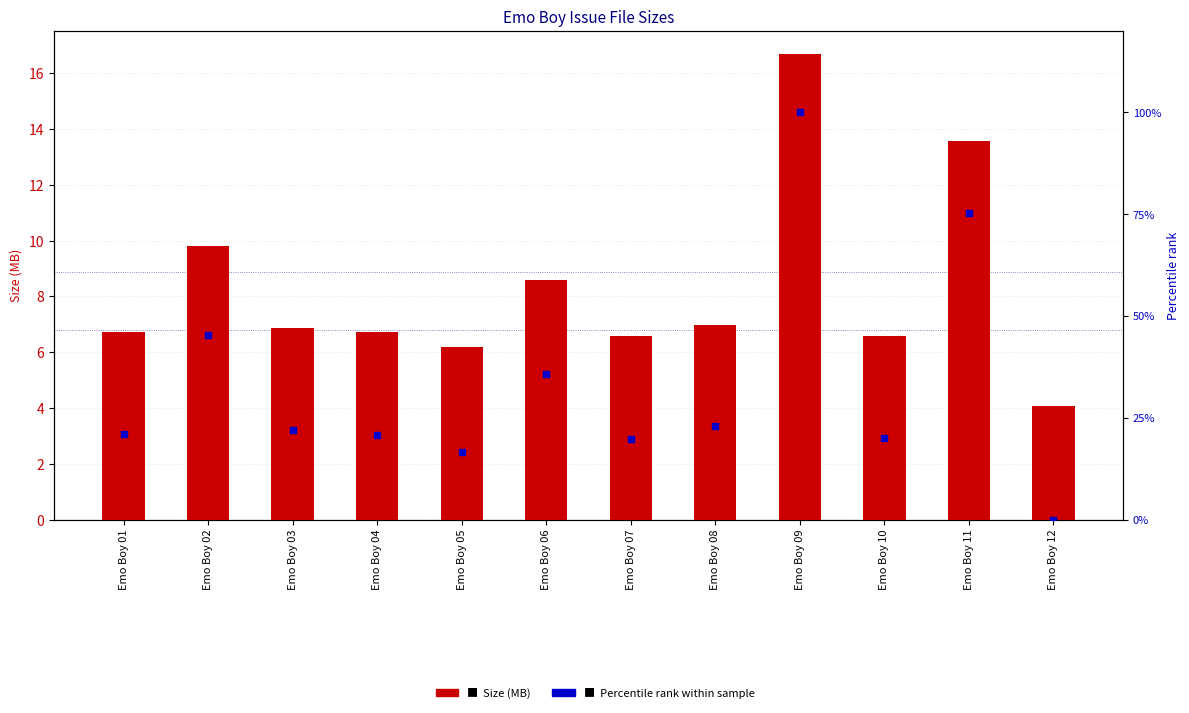

Which series has the largest total across all categories?

Percentile rank within sample